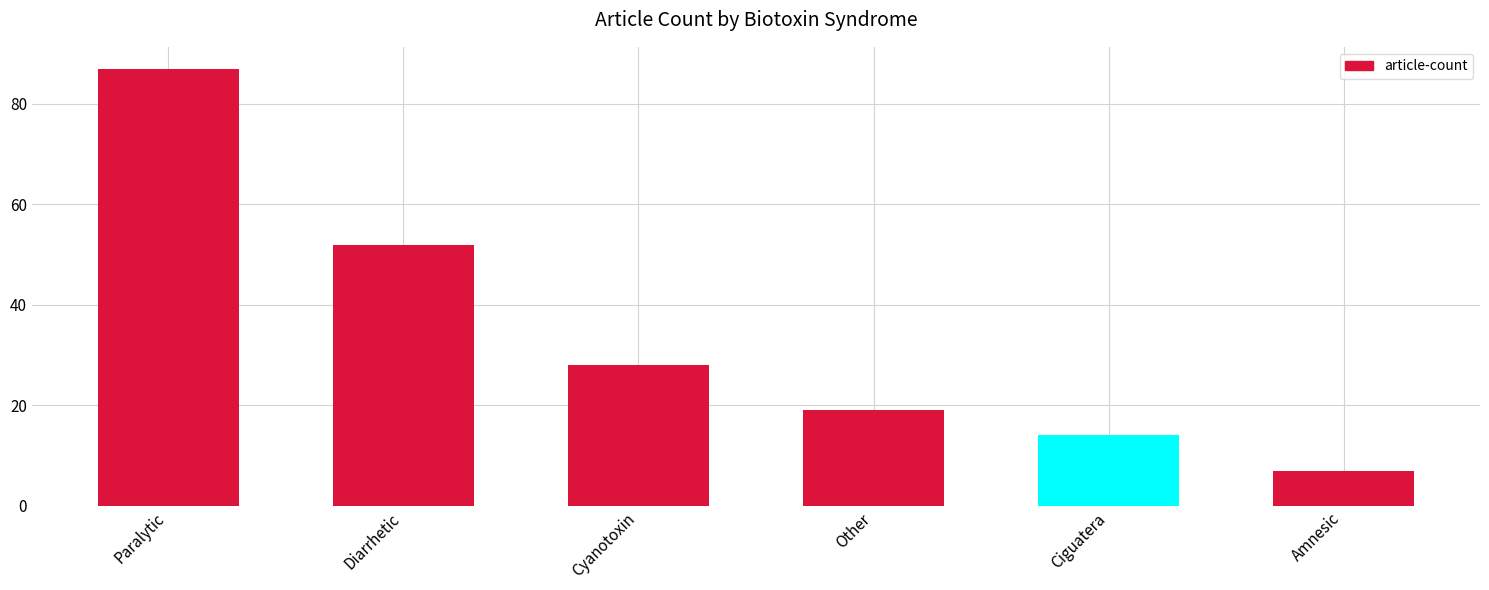

The chart shows a value of 27 at Other. True or false?

False